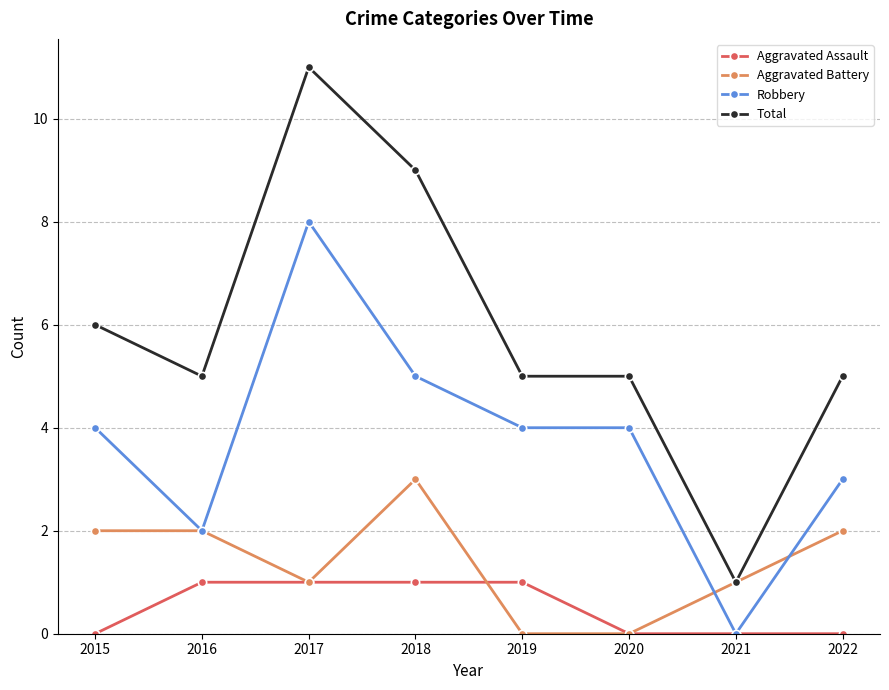

Where is the first local minimum for Robbery?

2016